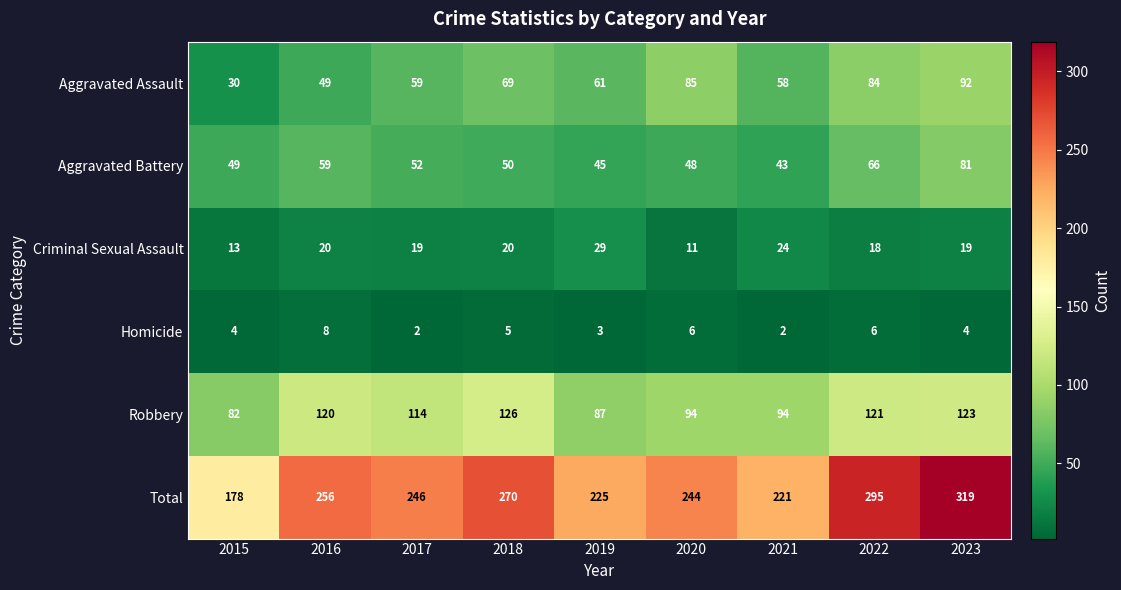

List the series in order of their peak value, highest first.

Total, Robbery, Aggravated Assault, Aggravated Battery, Criminal Sexual Assault, Homicide